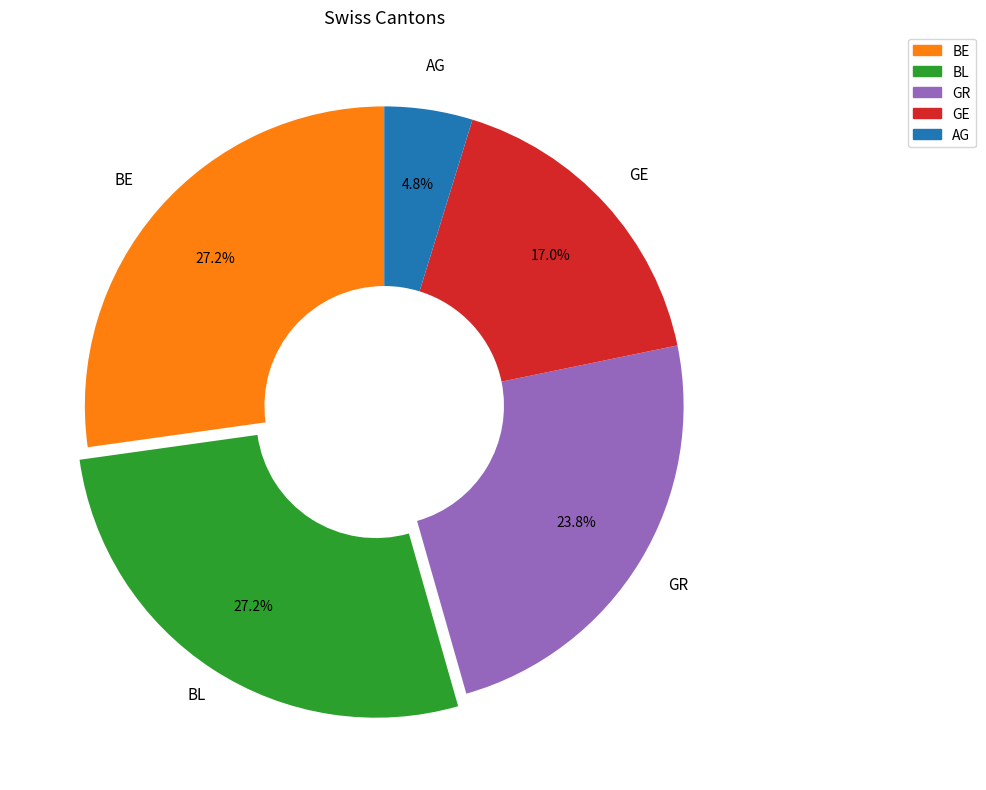

To the nearest percent, what portion does GR represent?

24%